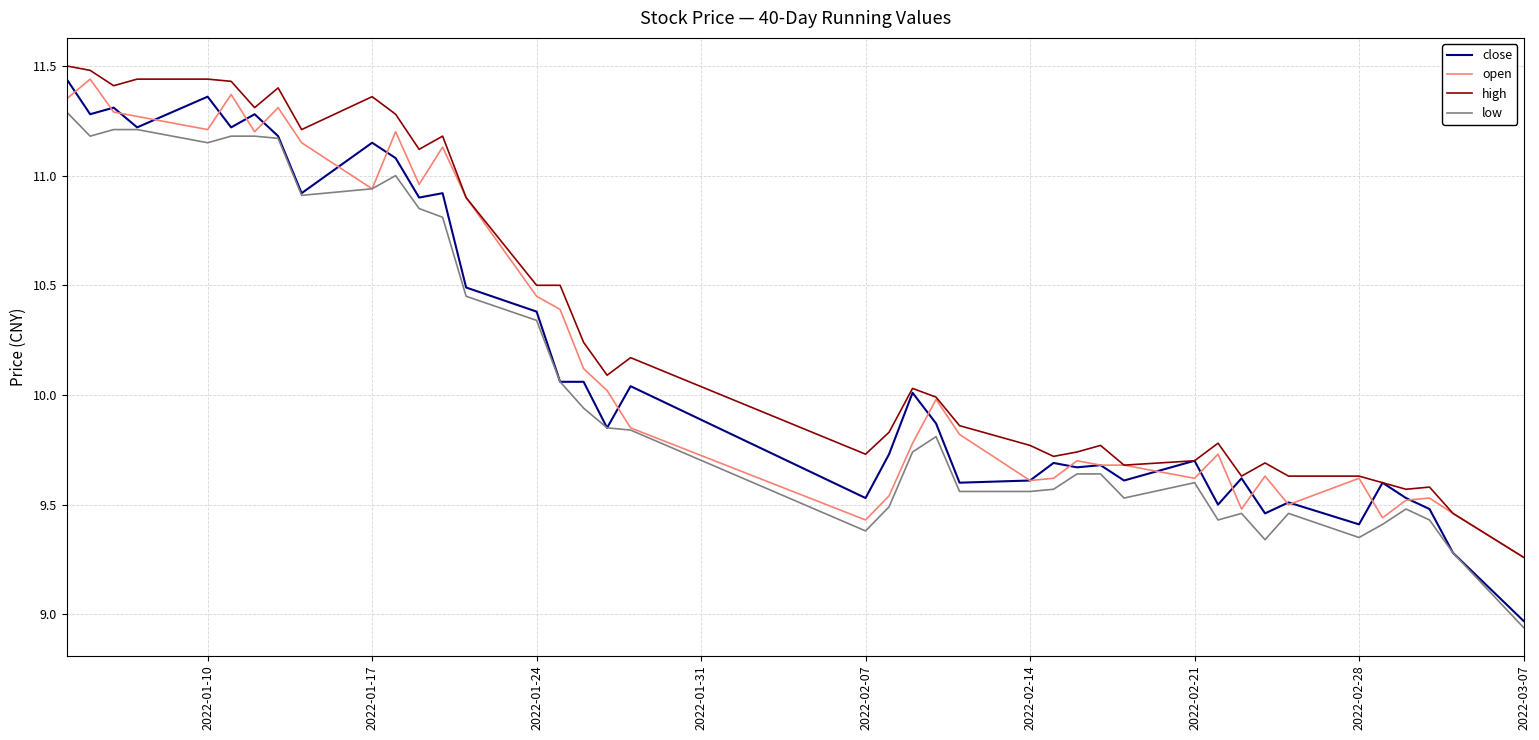

Which series has the widest spread of values?

close